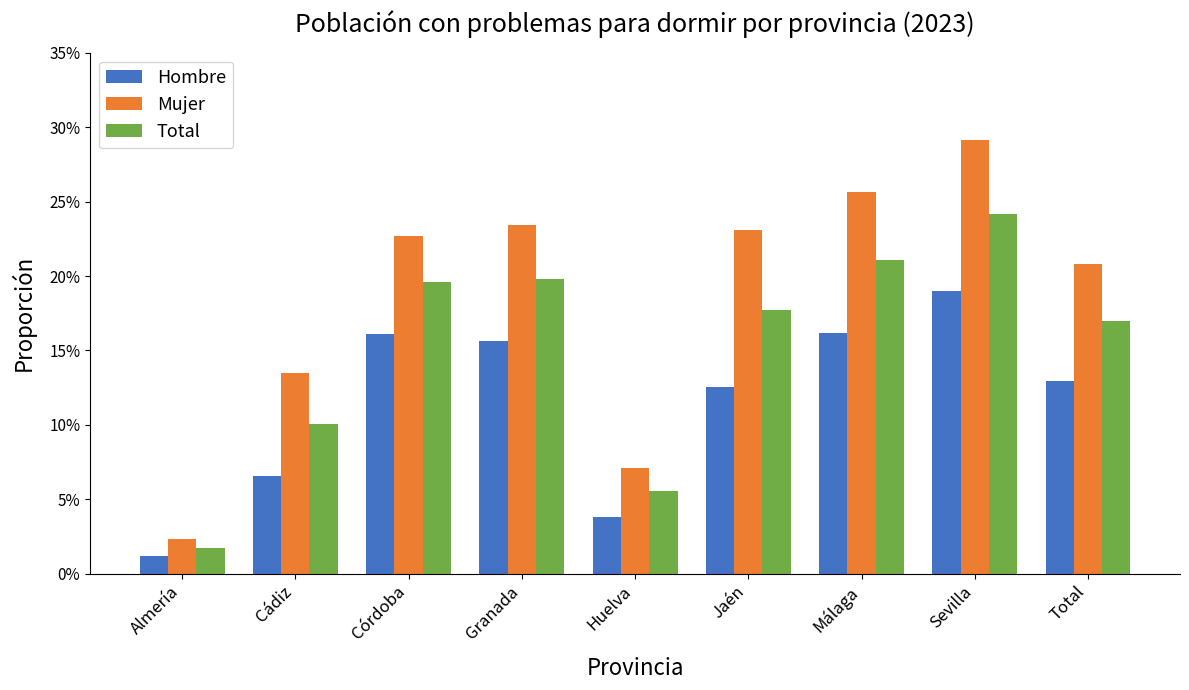

Does the chart contain any negative values?

No